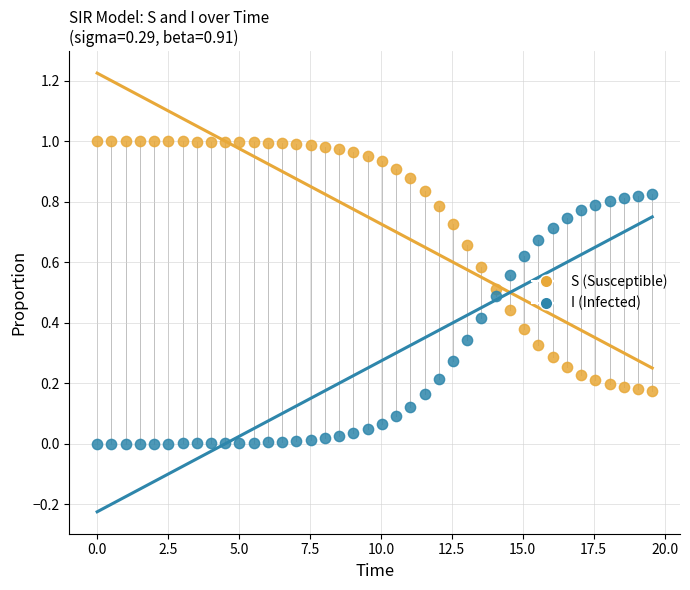

Across all data points, what is the range of X values (max minus min)?

19.6